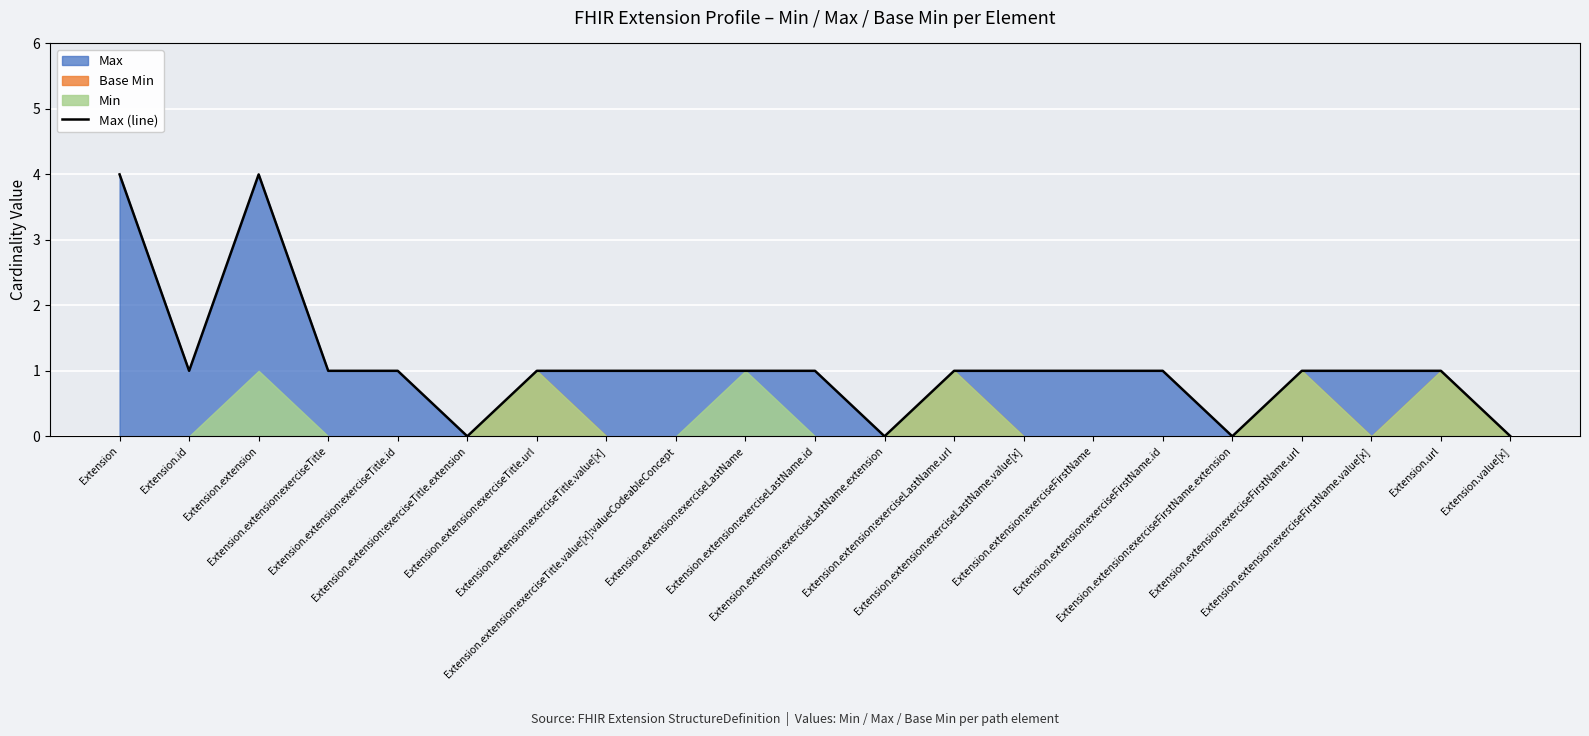

At which category does the data reach its first local valley?

Extension.id